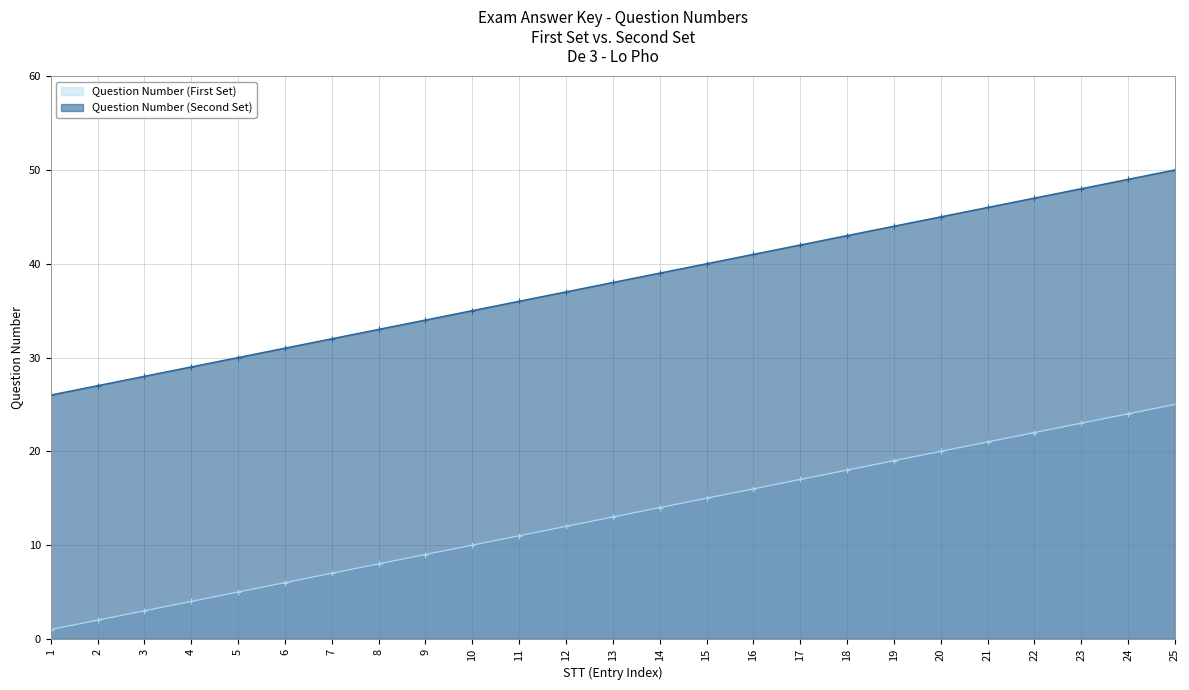

What is the difference between the second highest and second lowest values in the Question Number (Second Set) series?

22